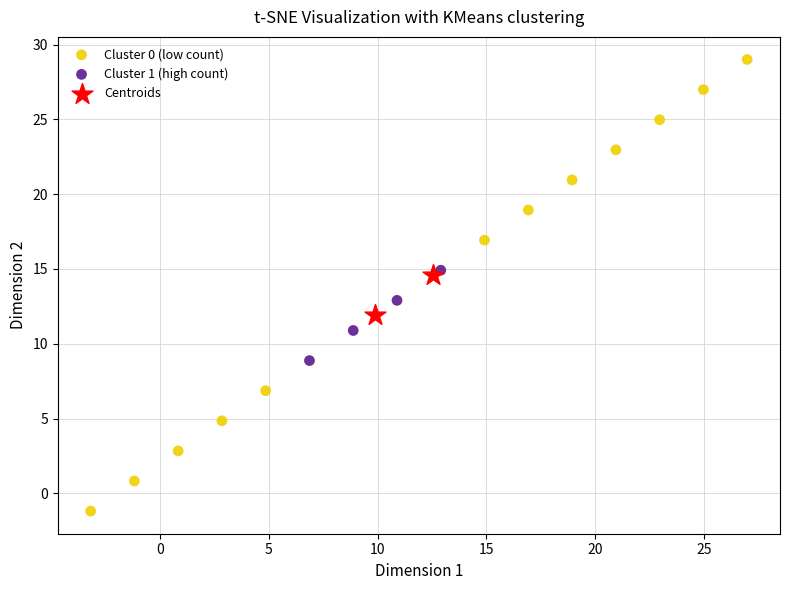

What are all the series names shown in the legend?

Cluster 0 (low count), Cluster 1 (high count), Centroids